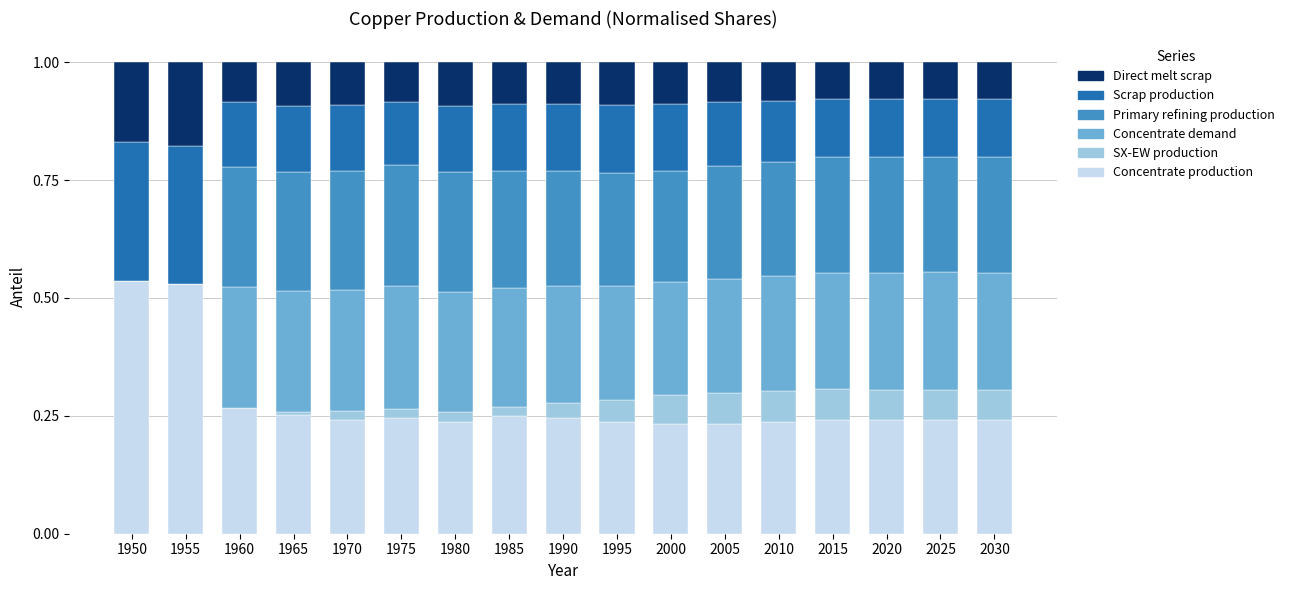

What is the total value across all series at 2030?

1.0